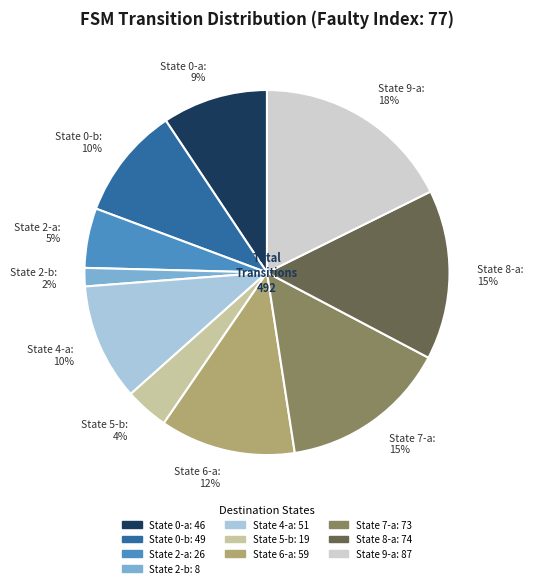

To the nearest percent, what is the difference between the largest and smallest slice percentages?

16%